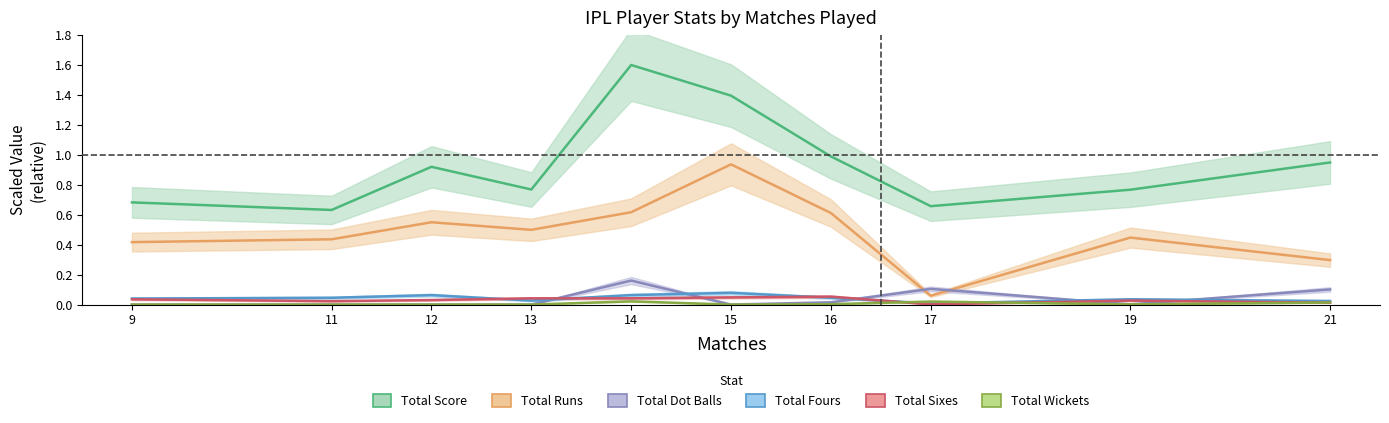

What are all the series names shown in the legend?

Total Score, Total Runs, Total Dot Balls, Total Fours, Total Sixes, Total Wickets